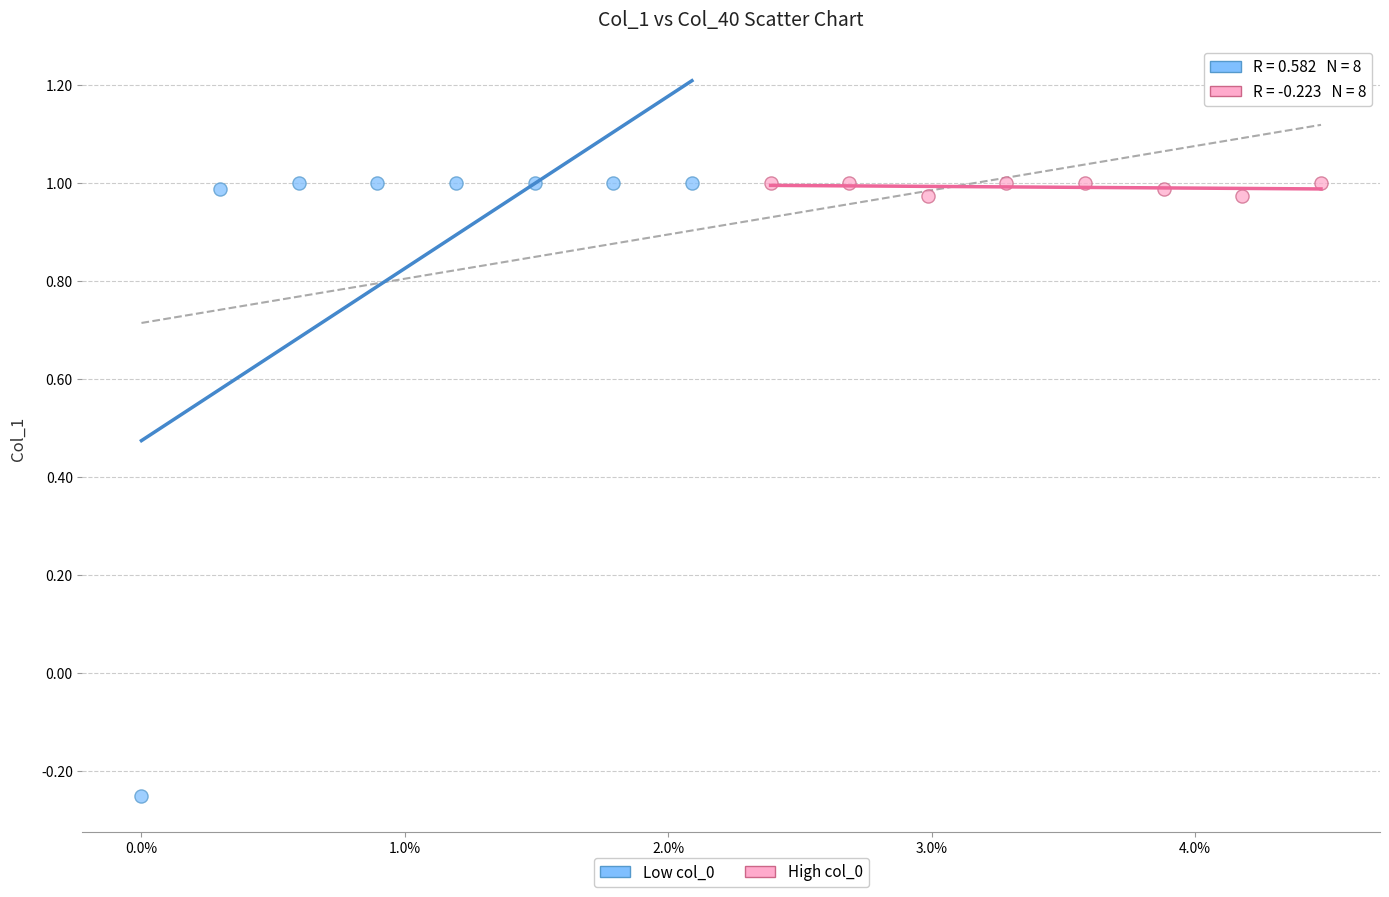

What are all the series names shown in the legend?

Low col_0, High col_0